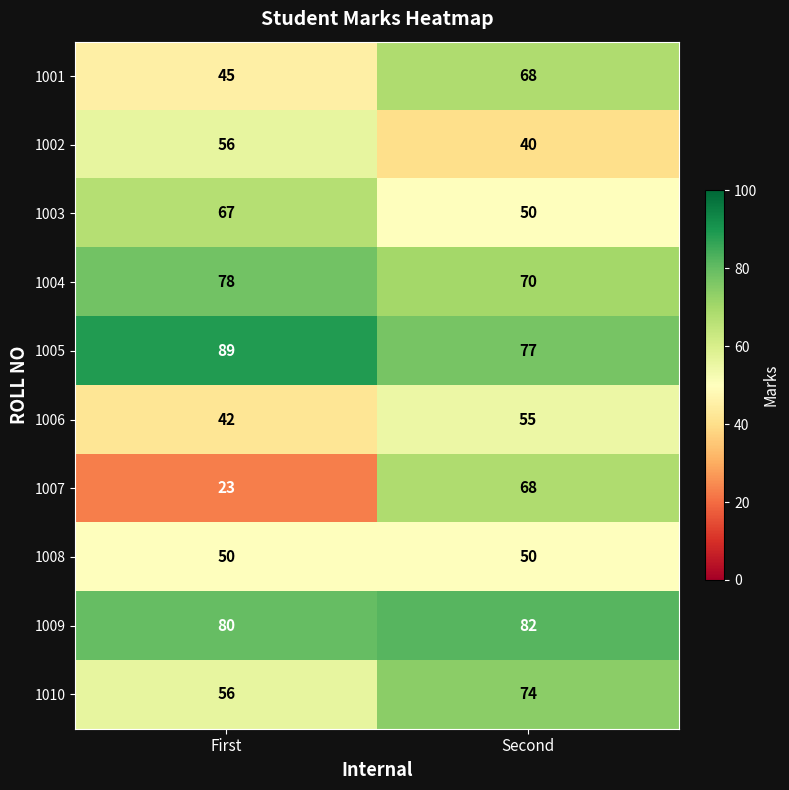

Which series changed the most between First and Second?

1007